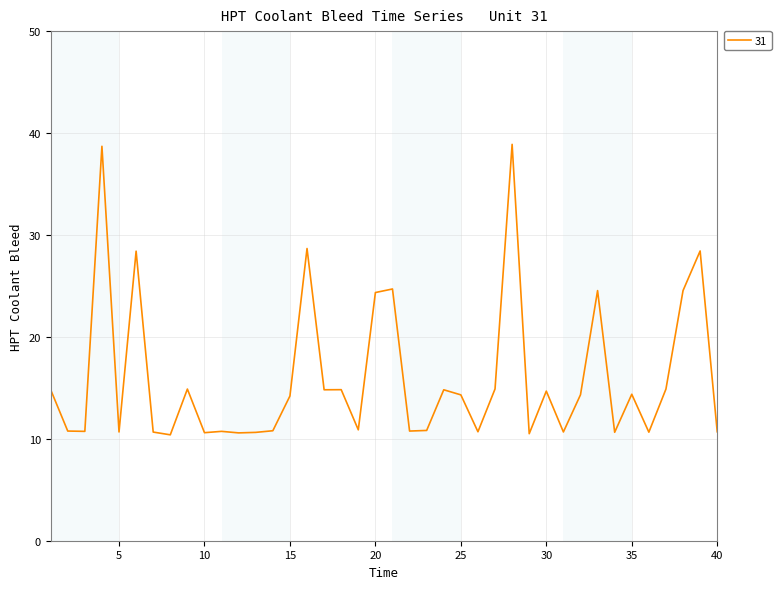

What is the difference between the maximum and minimum values?

28.5